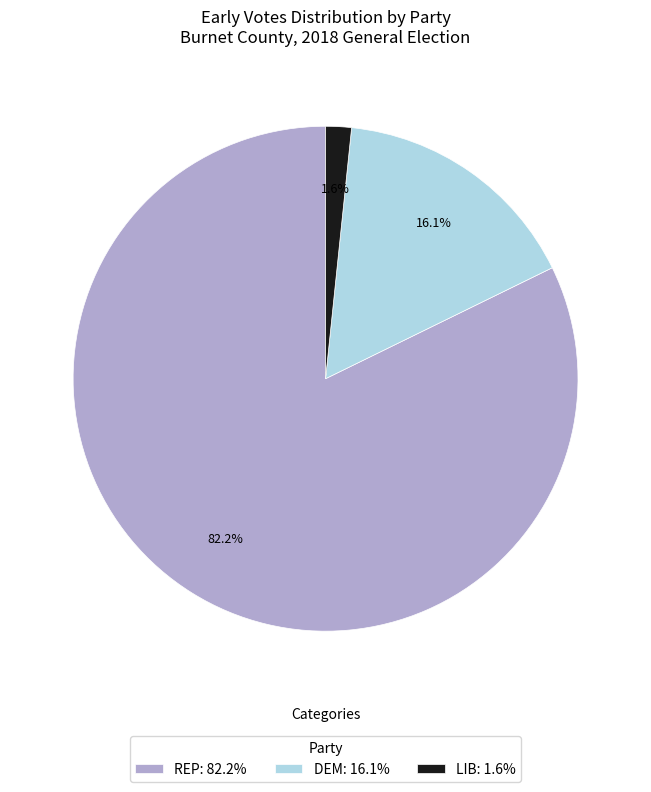

Is the sum of REP: 82.2% and DEM: 16.1% greater than half?

Yes